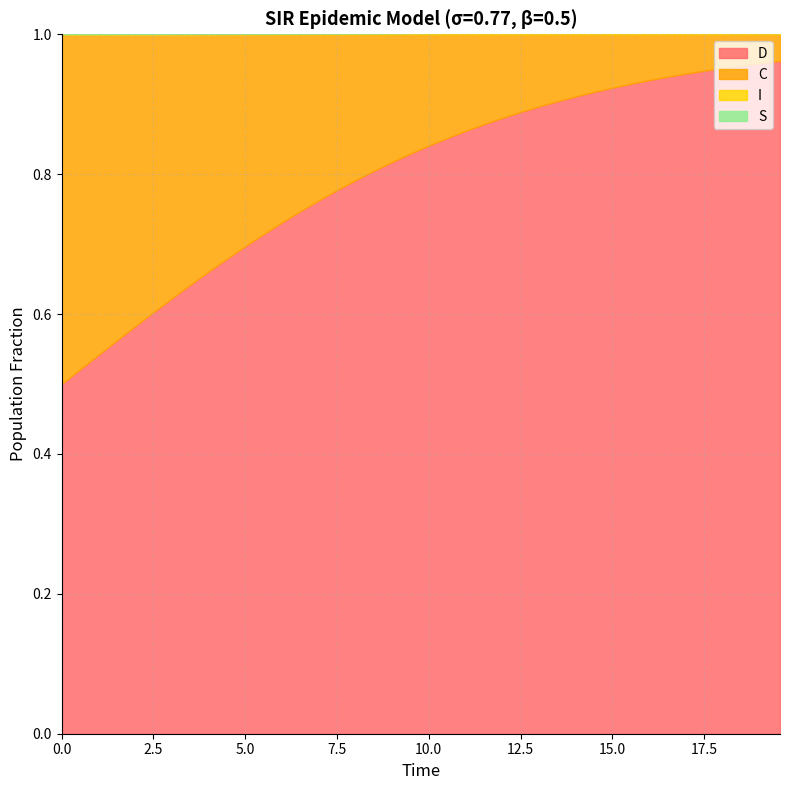

The value of S at 19 is 1.0. True or false?

True